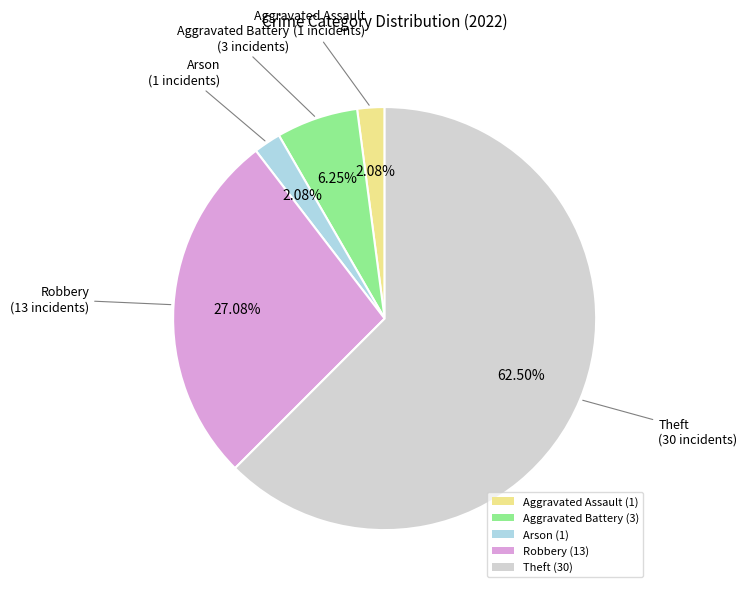

Is the sum of Aggravated Battery (3) and Theft (30) greater than half?

Yes